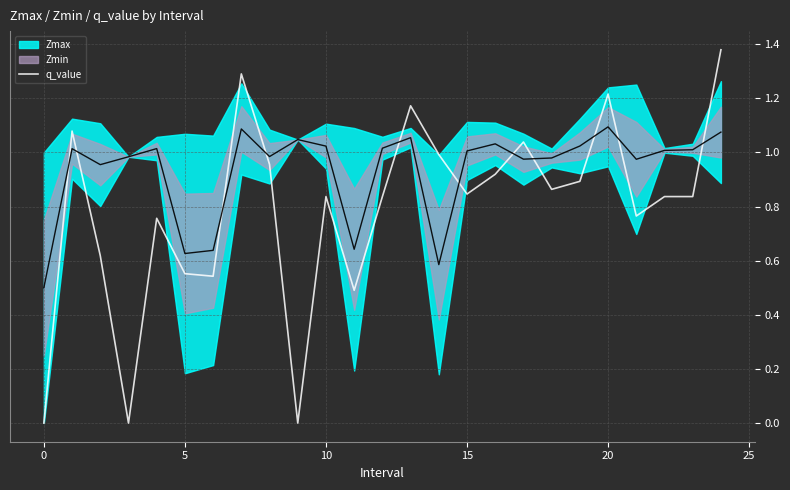

What is the greatest value displayed?

1.4